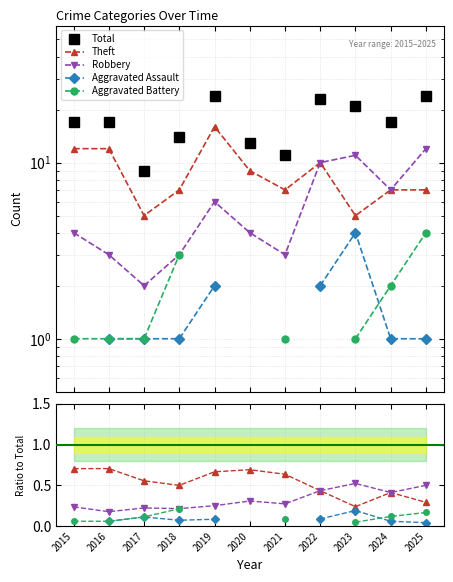

True or false: Robbery and Total cross at least once.

False